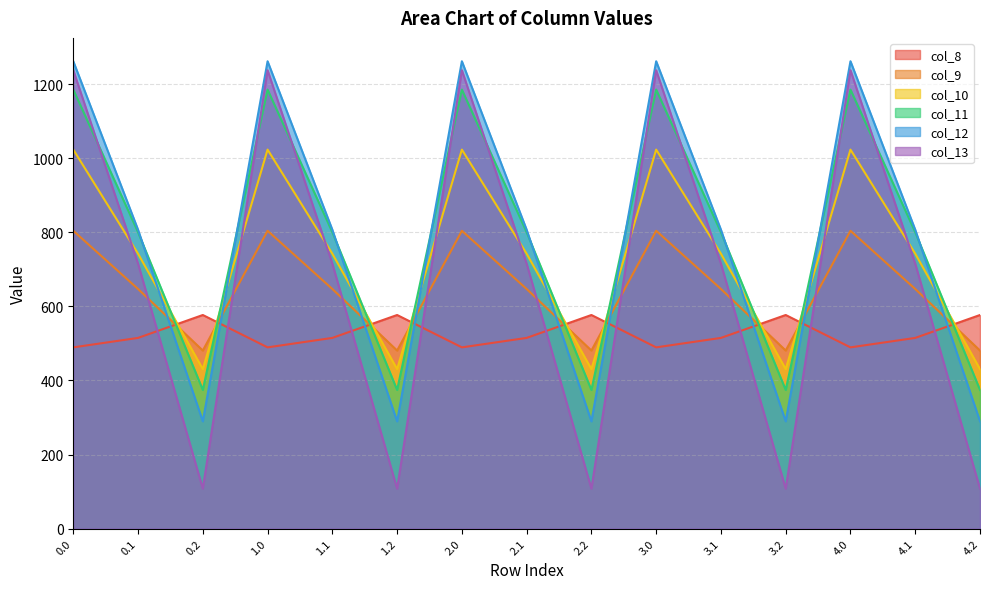

How many series are shown in this chart?

6